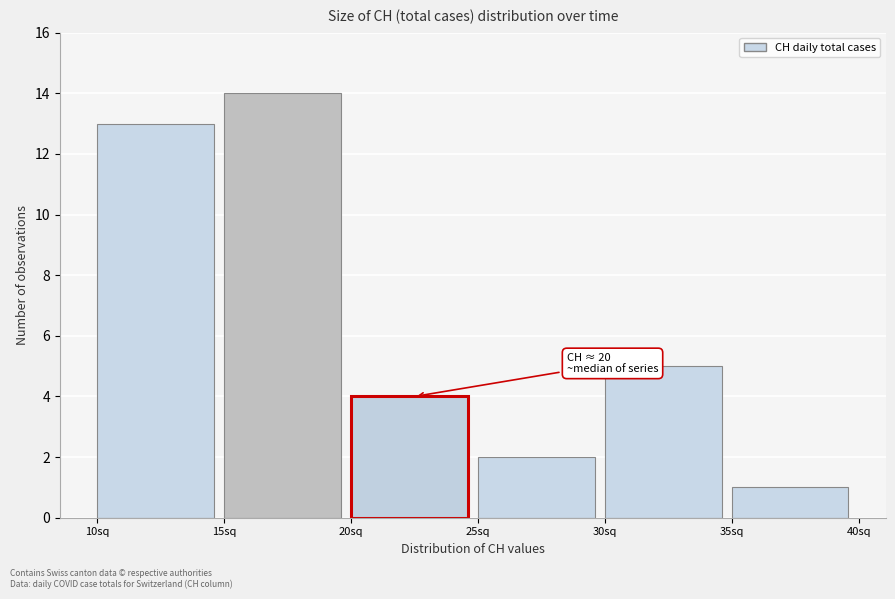

Over which range of the x-axis is the bar tallest?

15 to 20